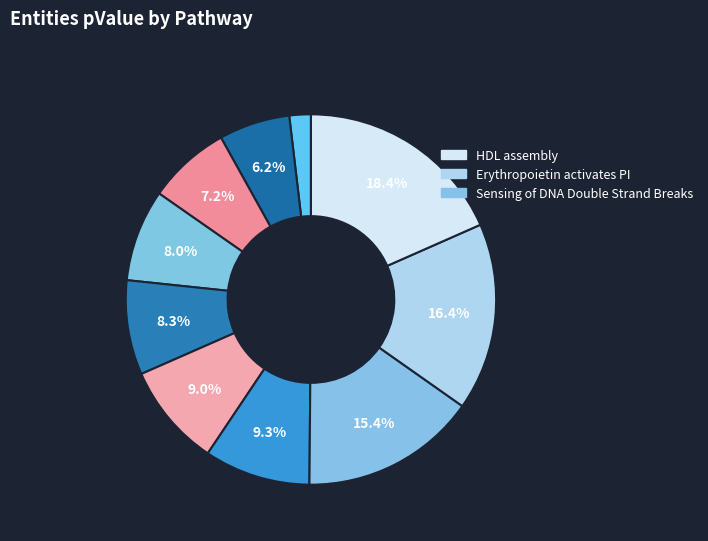

How many segments does this pie chart have?

10